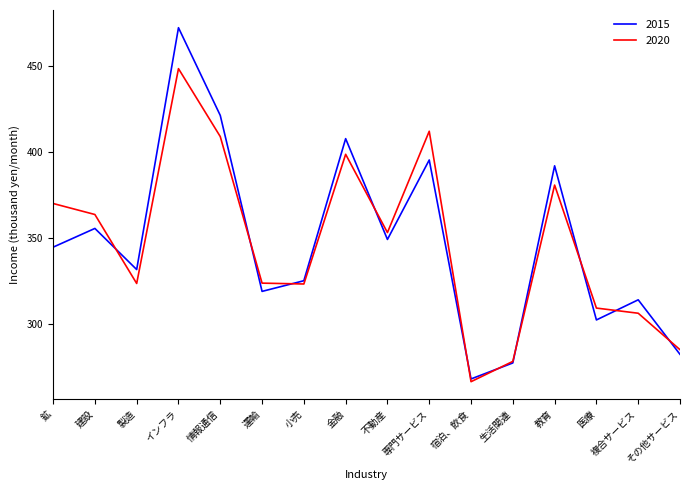

Read the 2015 value at 運輸.

318.8